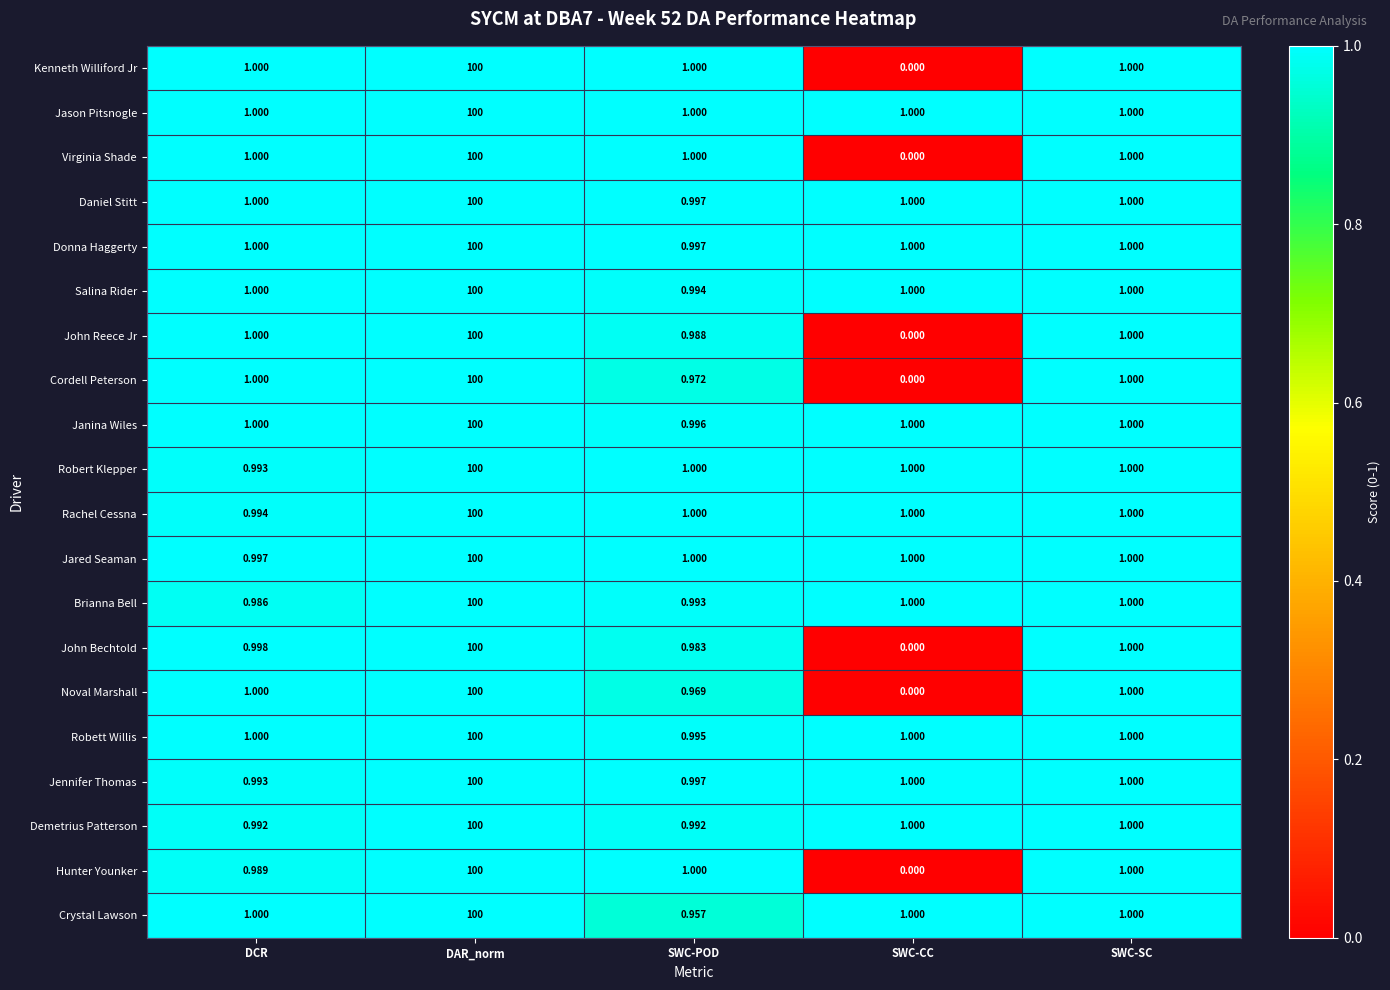

At which label does Jason Pitsnogle reach its peak?

DAR_norm